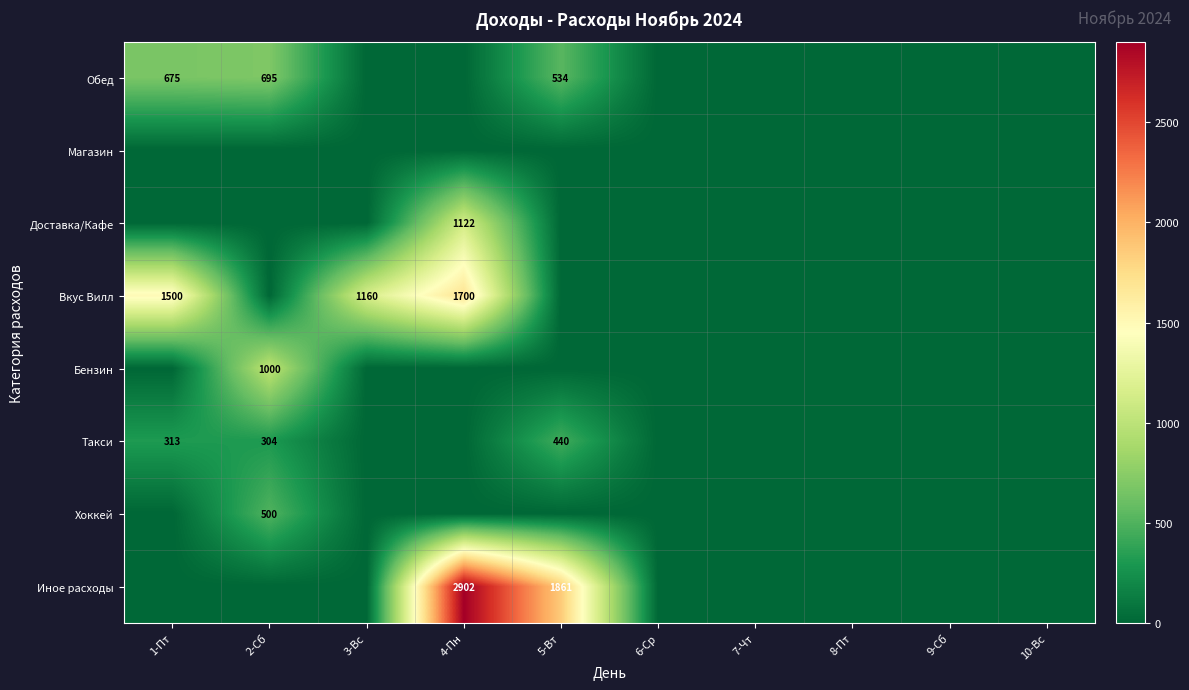

What is the difference between the Такси values at 1-Пт and 5-Вт?

127